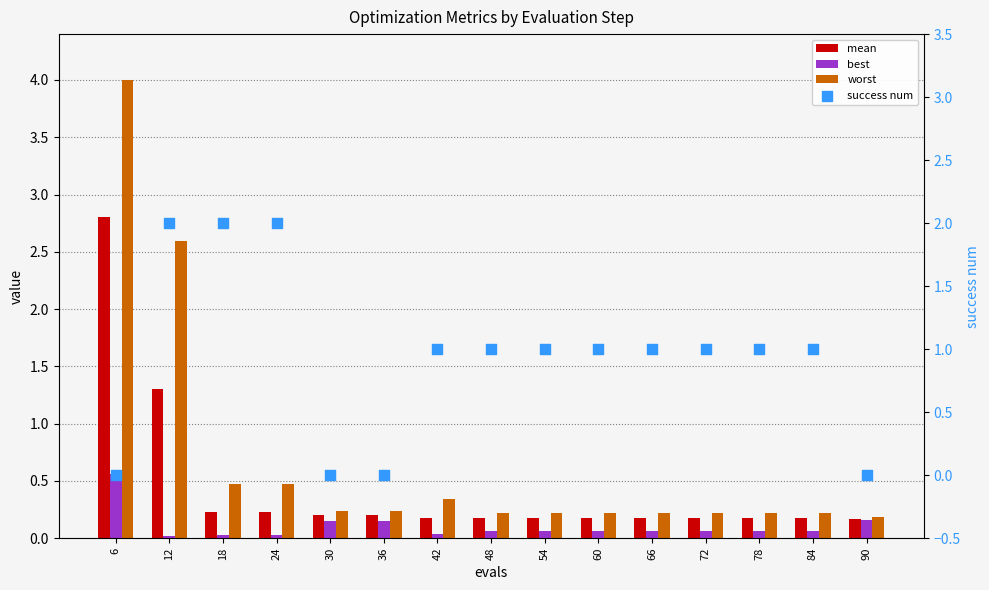

At how many categories does at least one series exceed 3?

1